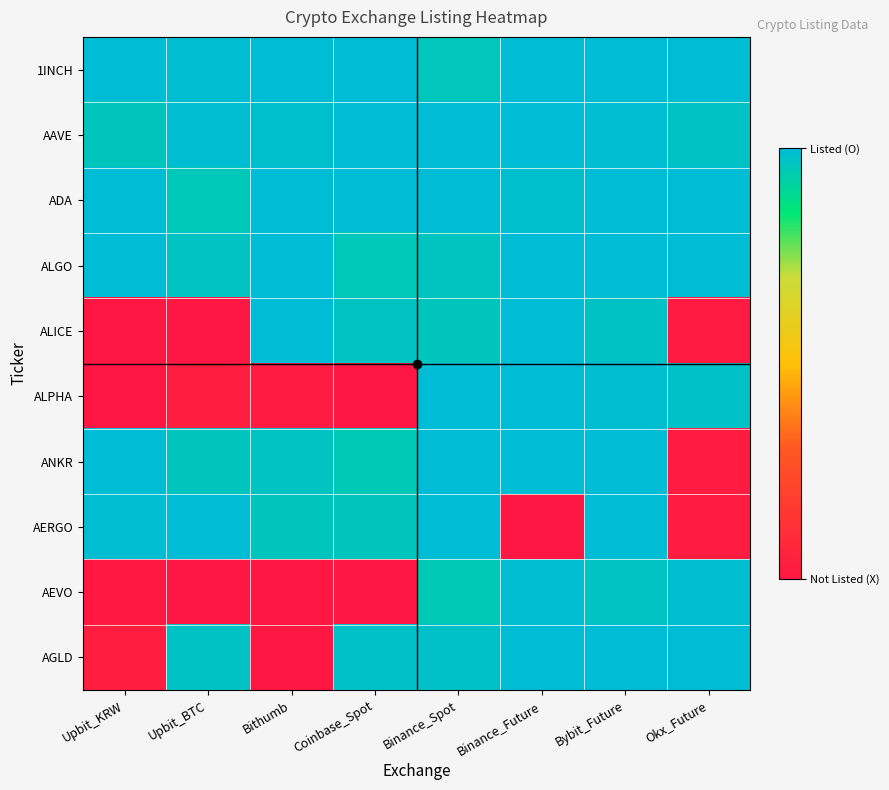

Between Bithumb and Bybit_Future, which series saw the biggest shift?

AGLD